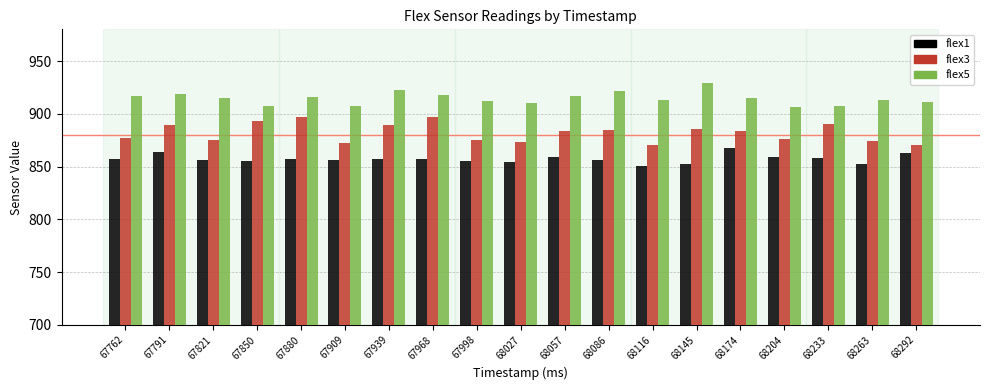

What are all the series names shown in the legend?

flex1, flex3, flex5